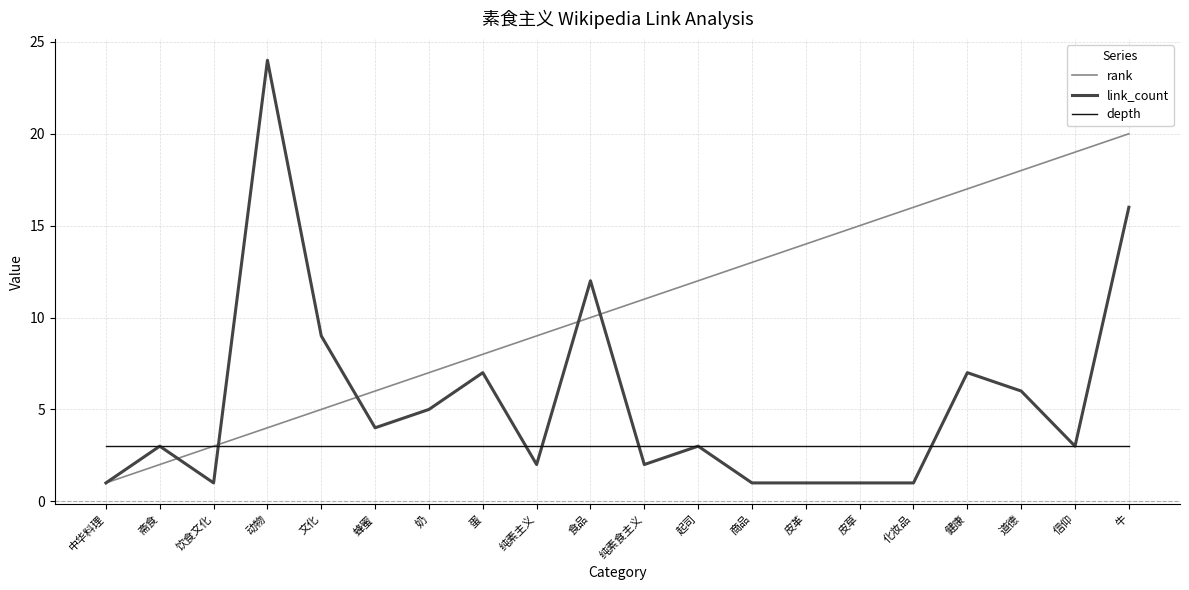

What is the spread (max minus min) of values at 蜂蜜?

3